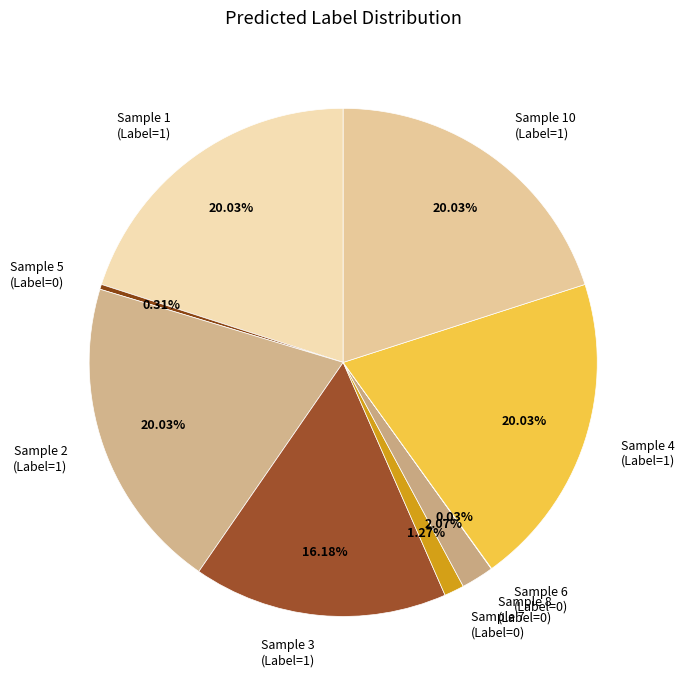

Is the sum of Sample 5 (Label=0) and Sample 7 (Label=0) greater than half?

No